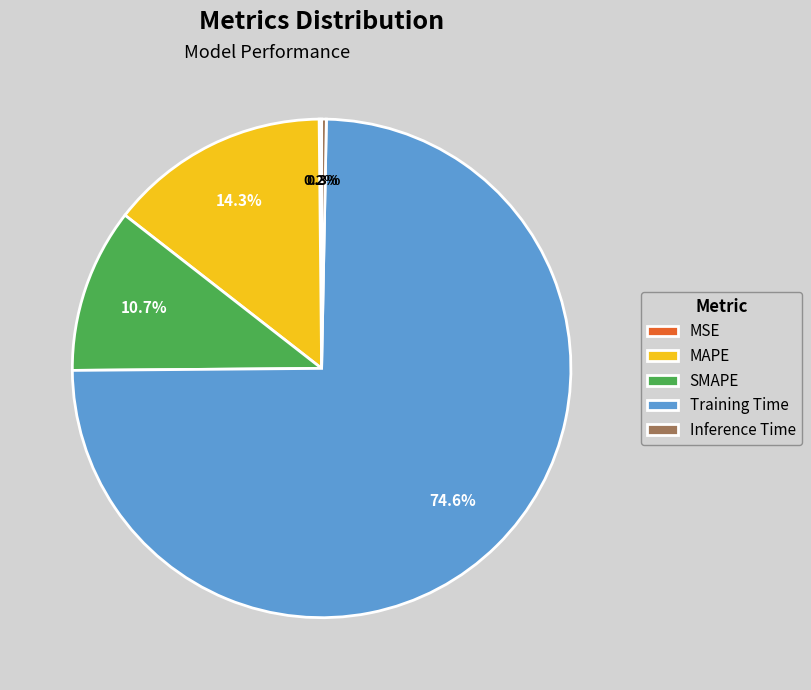

To the nearest percent, what is the combined percentage of Training Time and Inference Time?

75%